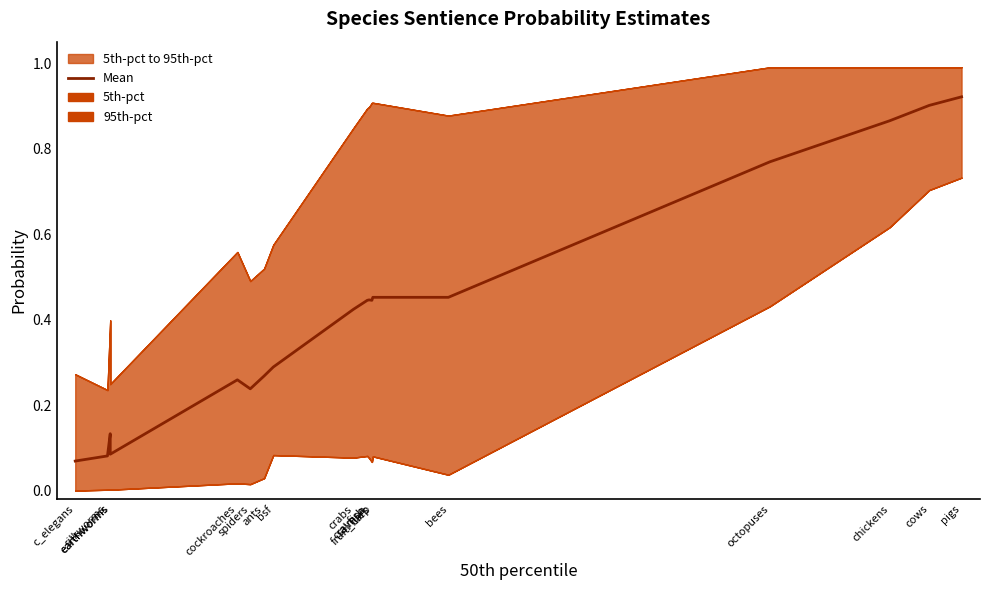

What is the label of the 18th point from the left?

pigs